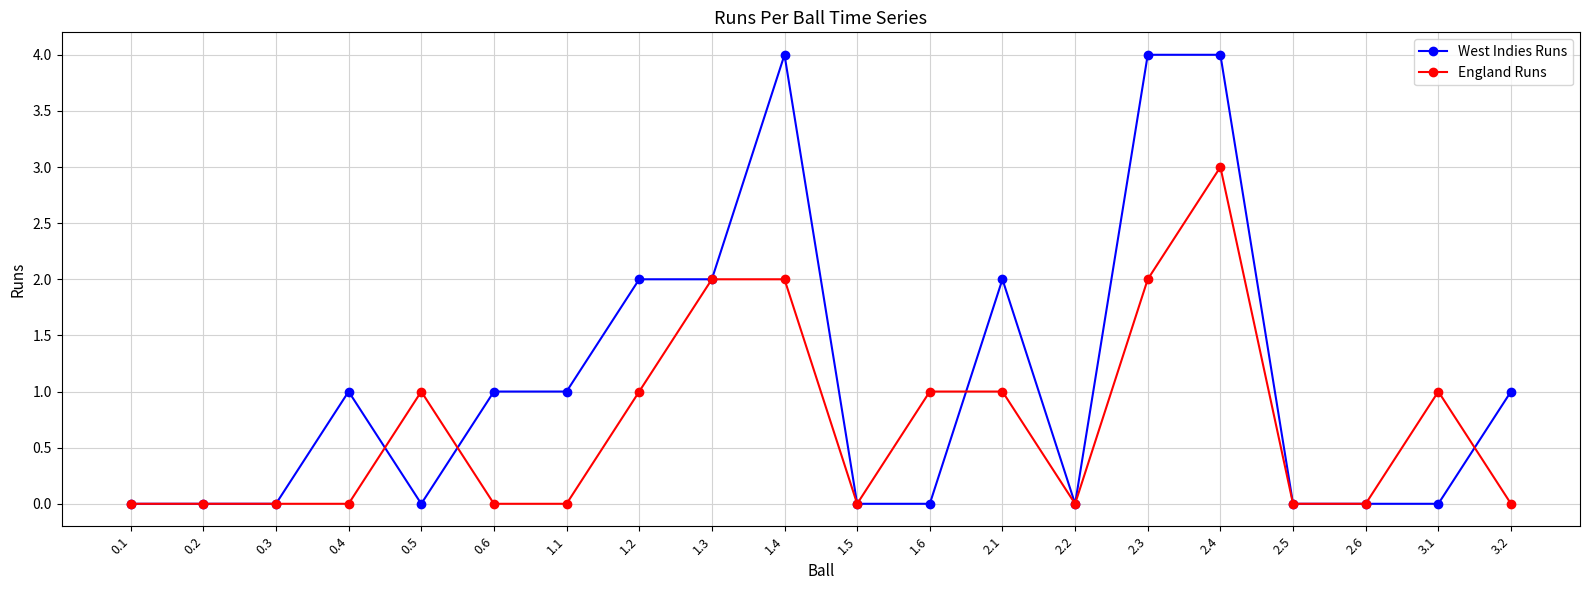

At which category is the sum across all series the highest?

2.4